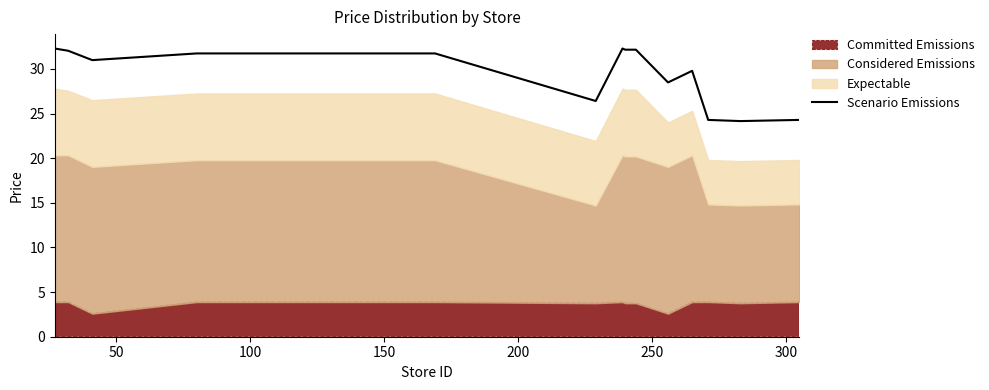

What is the maximum value for Scenario Emissions?

32.3